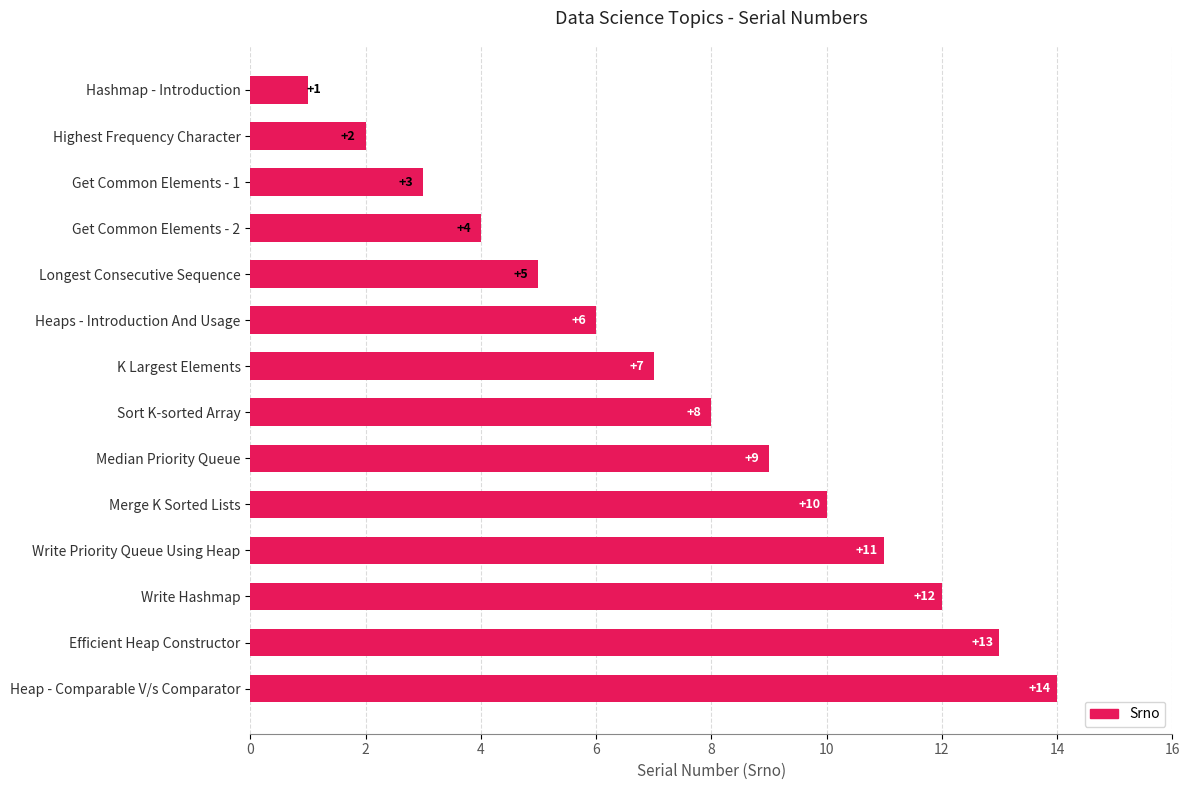

List the labels in order of value, smallest first.

Hashmap - Introduction, Highest Frequency Character, Get Common Elements - 1, Get Common Elements - 2, Longest Consecutive Sequence, Heaps - Introduction And Usage, K Largest Elements, Sort K-sorted Array, Median Priority Queue, Merge K Sorted Lists, Write Priority Queue Using Heap, Write Hashmap, Efficient Heap Constructor, Heap - Comparable V/s Comparator